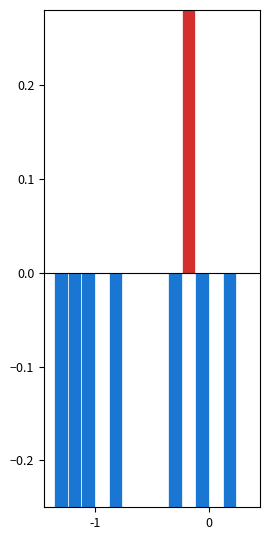

What is the value of the GR bar at the 2nd from the left?

-0.8